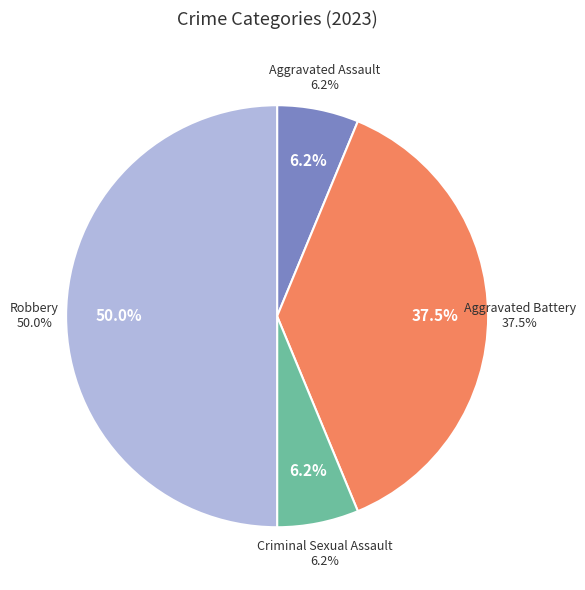

How many segments does this pie chart have?

4